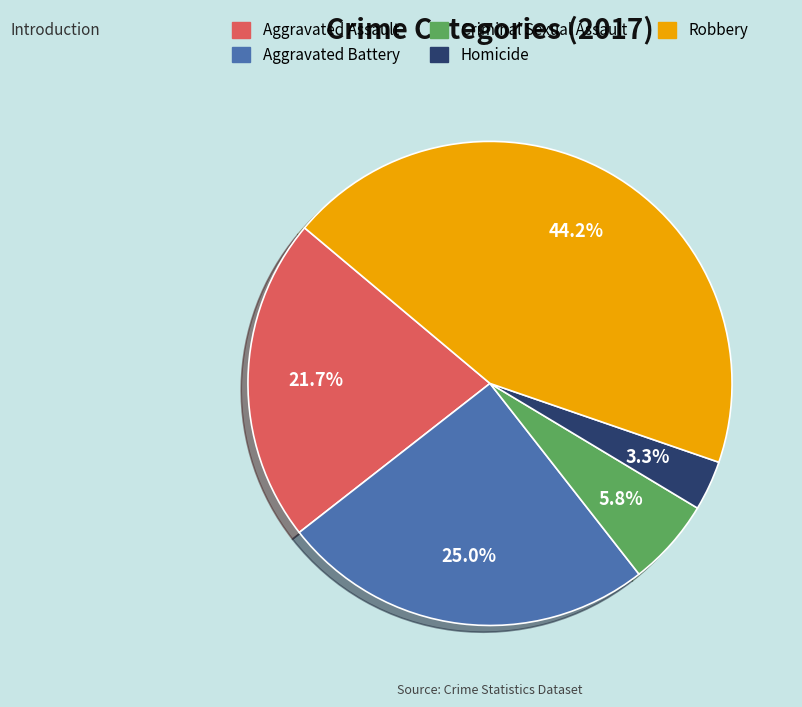

To the nearest percent, what is the average slice percentage?

20%